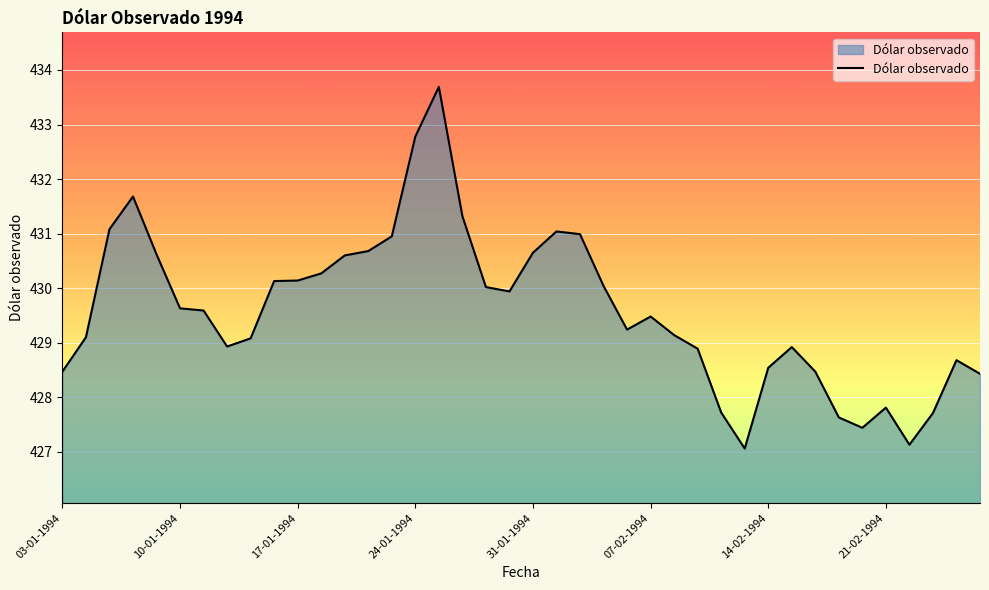

What is the difference between the maximum and minimum values?

6.6